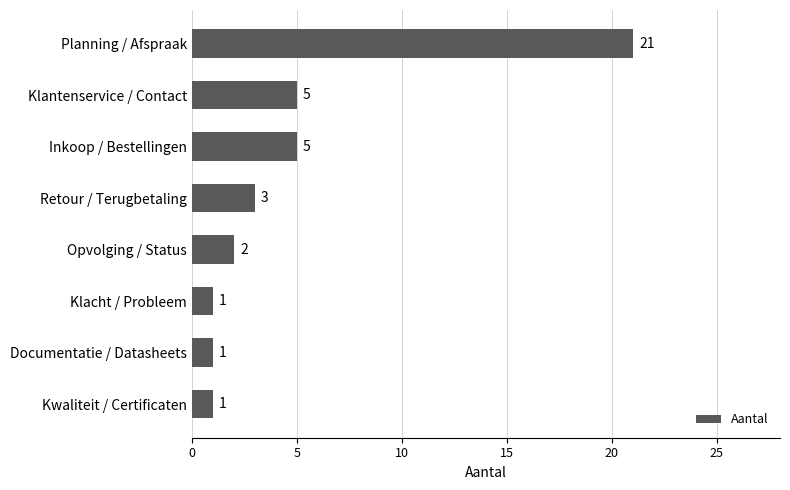

Are the bars horizontal?

Yes